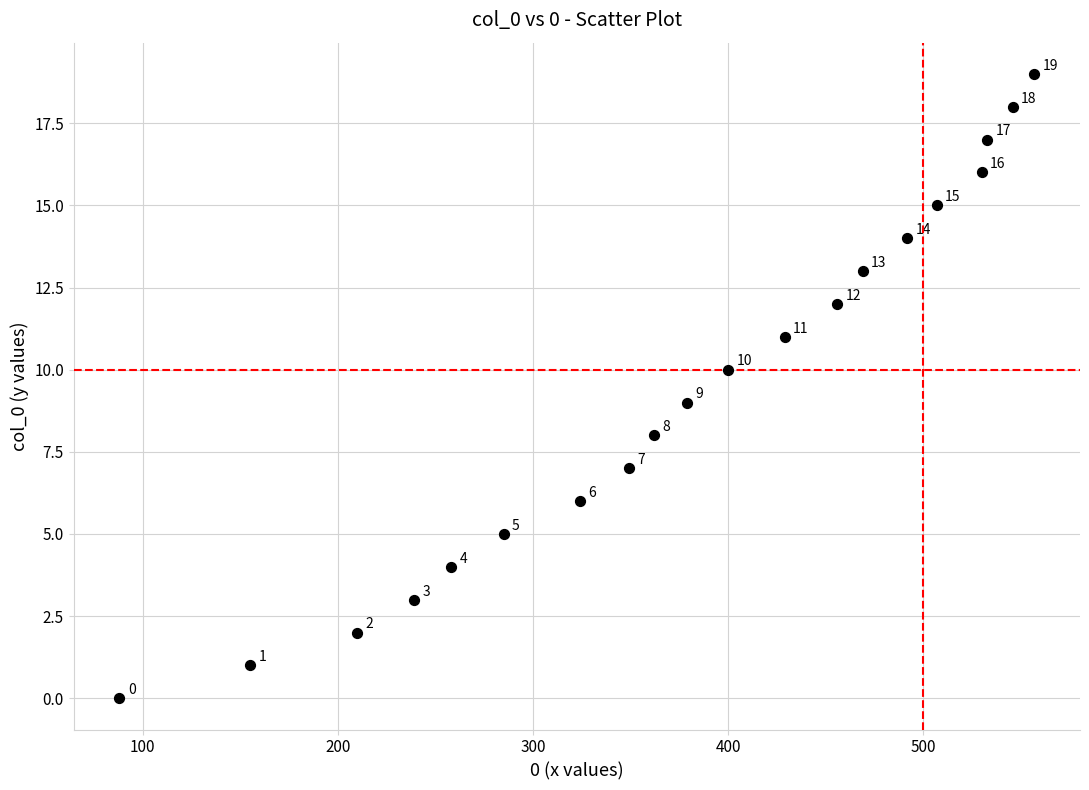

What Y value in the scatter plot is closest to 9?

9